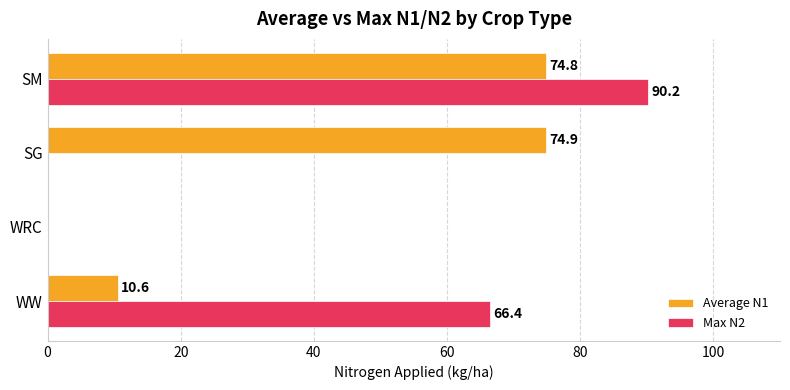

How many series are shown in this chart?

2